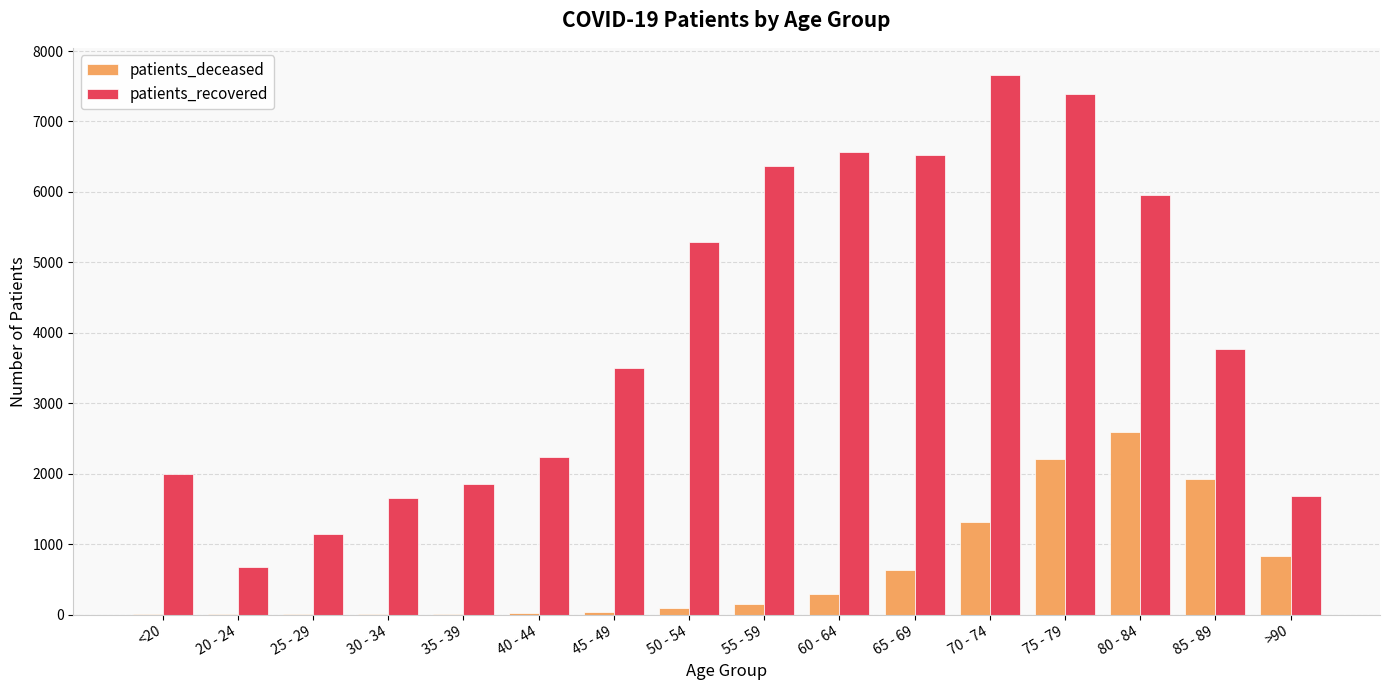

At which label does patients_recovered reach its peak?

70 - 74